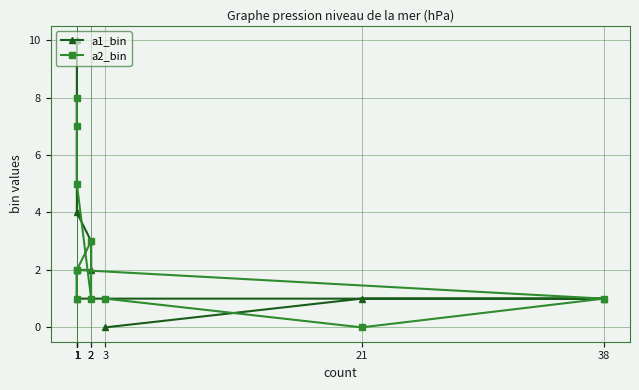

Where is the first local maximum for a2_bin?

1